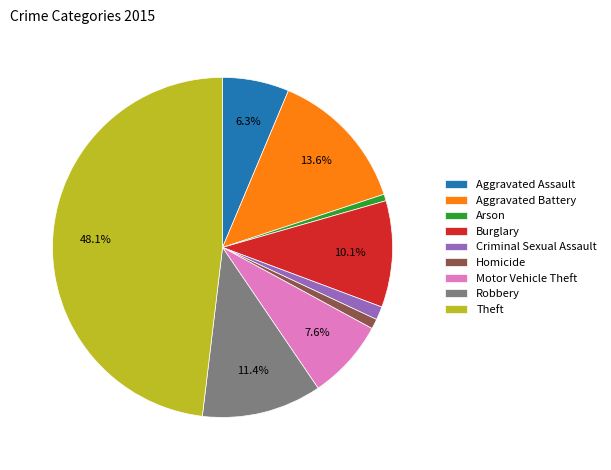

What is the largest slice in the pie chart?

Theft